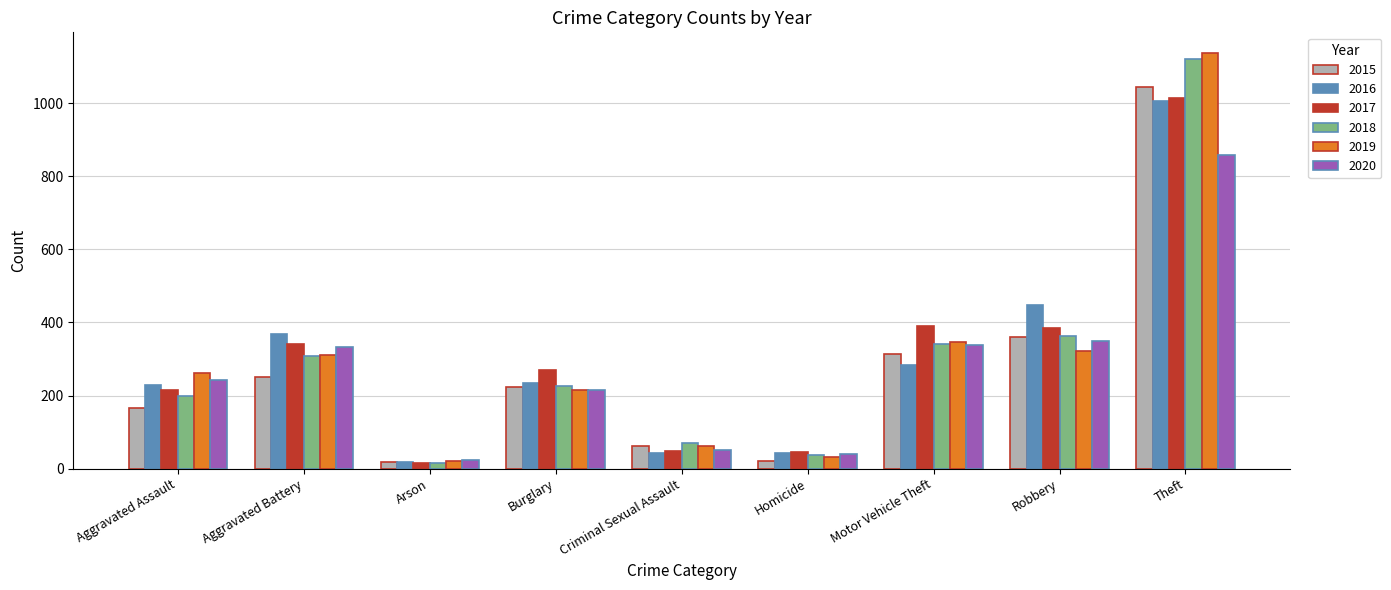

What are all the series names shown in the legend?

2015, 2016, 2017, 2018, 2019, 2020